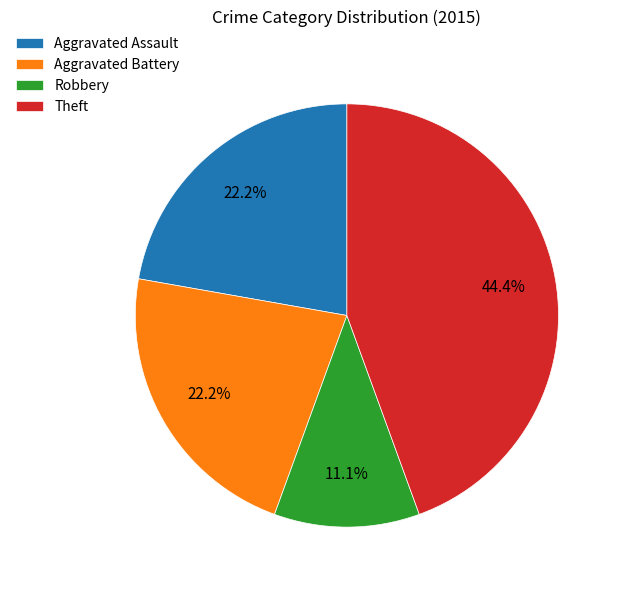

To the nearest percent, what portion does Aggravated Battery represent?

22%